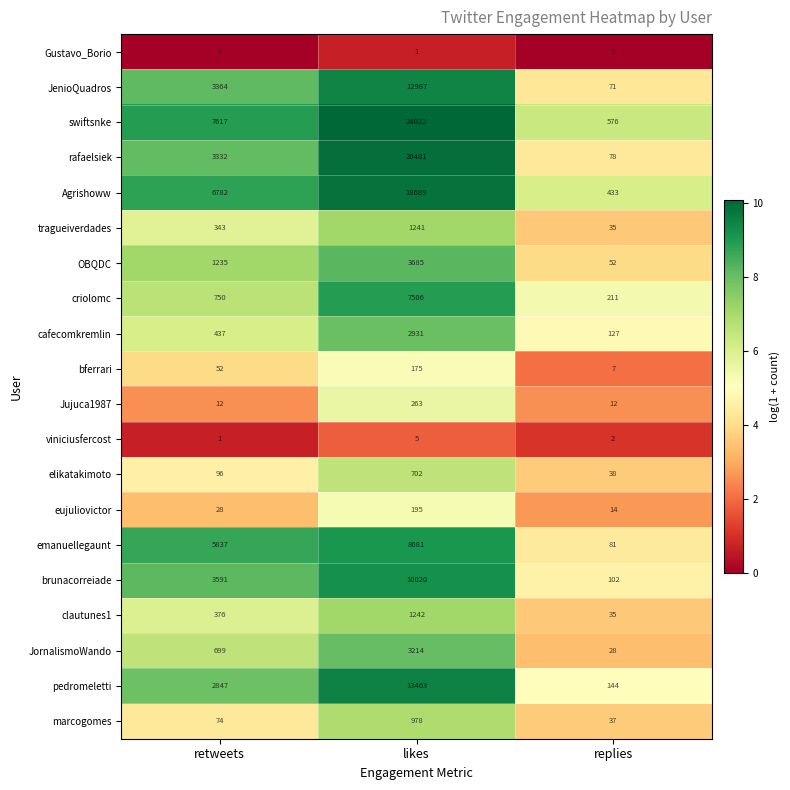

How many data points does each series have?

3